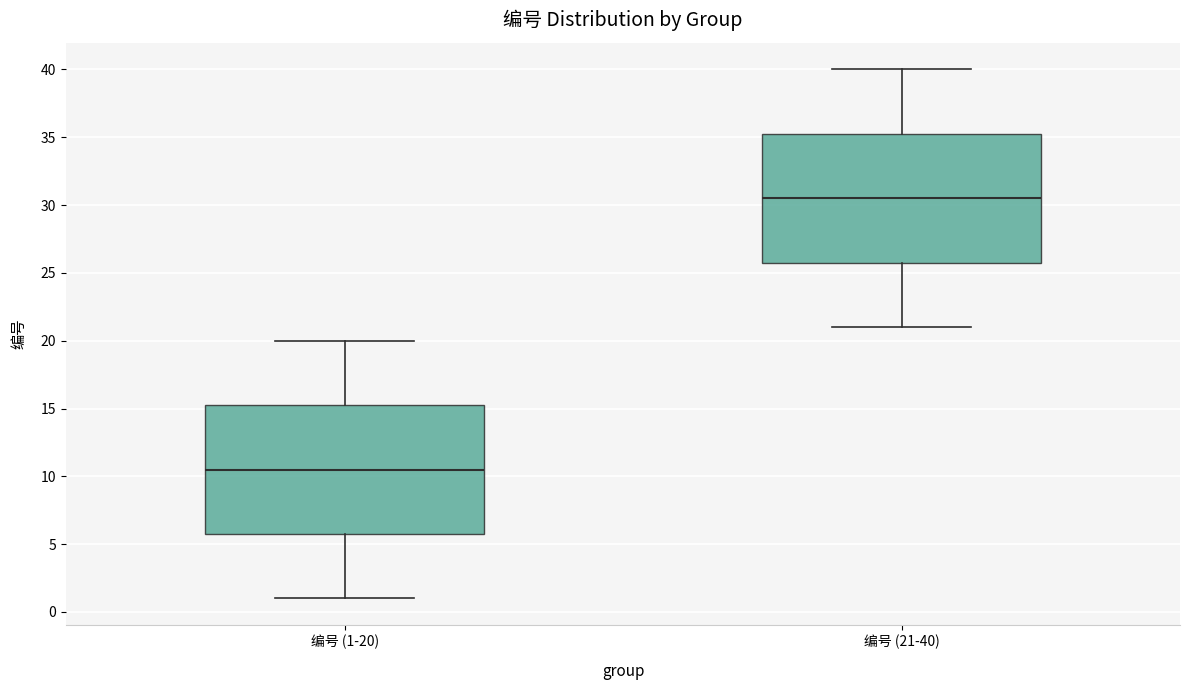

Reading left to right, transcribe this box plot: for each box, give where its median line is, the range the box spans, and where its two whiskers end, as read against the y-axis. The values are not printed on the chart, so give them approximately, as read against the axis.

编号 (1-20): median 10.5, box 6.0 to 15.5, whiskers 1.0 to 20.0
编号 (21-40): median 30.5, box 26.0 to 35.5, whiskers 21.0 to 40.0